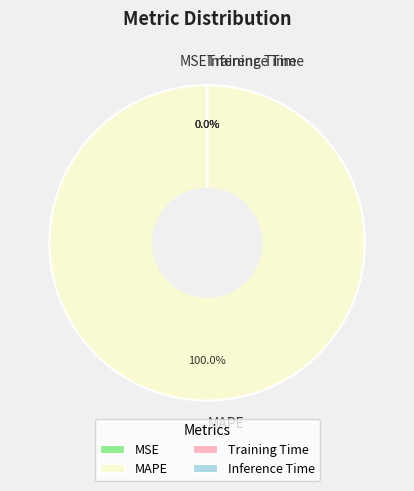

To the nearest percent, what is the difference between the largest and smallest slice percentages?

100%